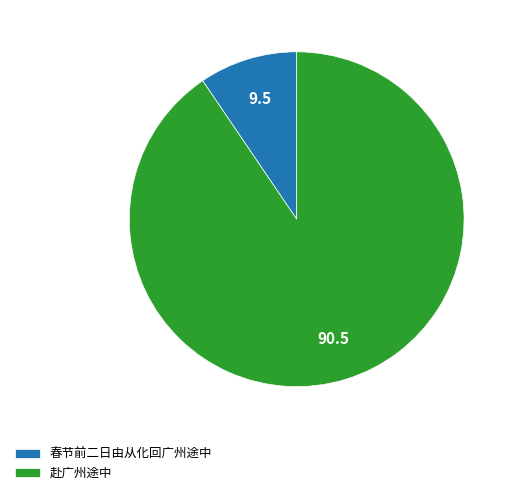

Which category has the smallest portion of the pie?

春节前二日由从化回广州途中